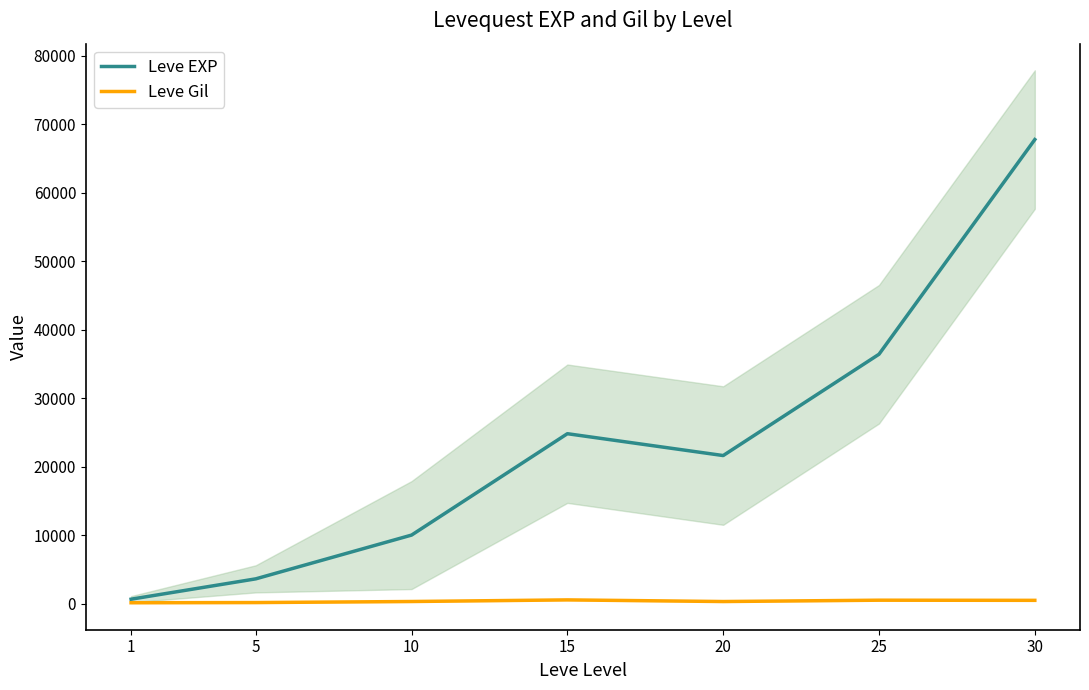

Which category has the lowest value in the Leve EXP series?

1